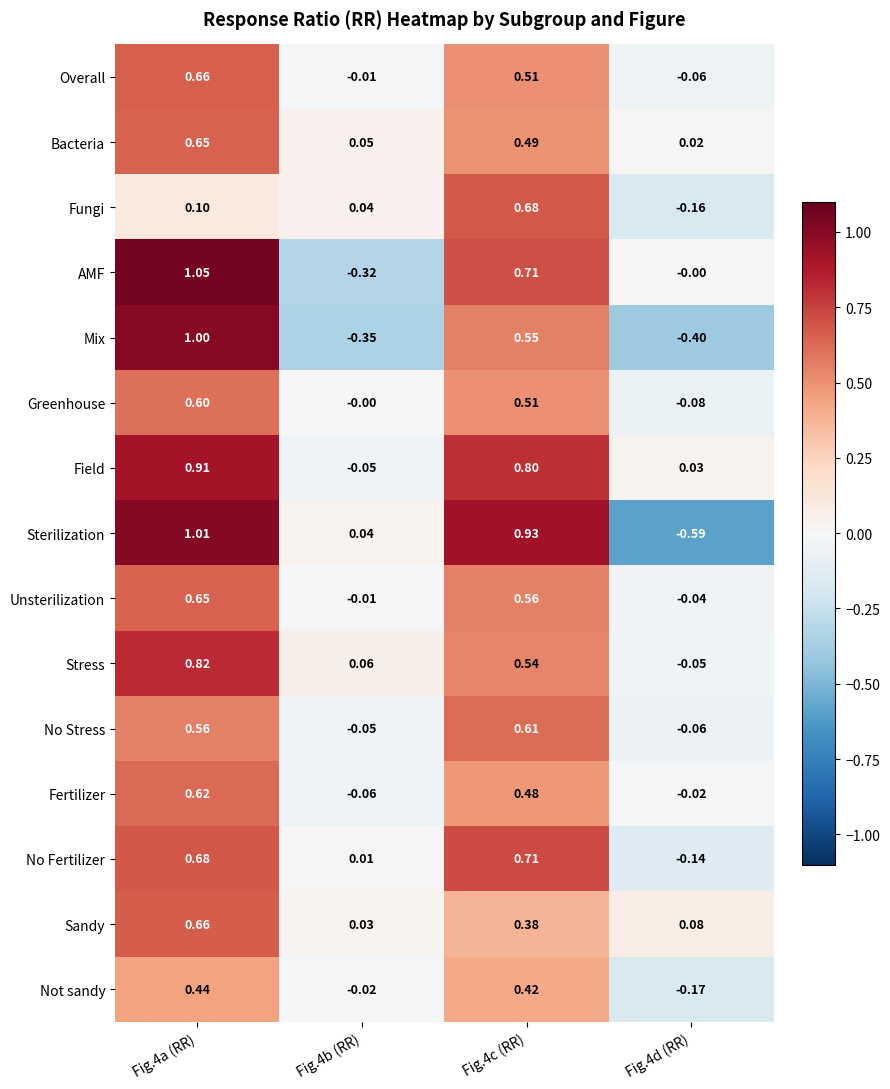

Which series has the largest total across all categories?

Field